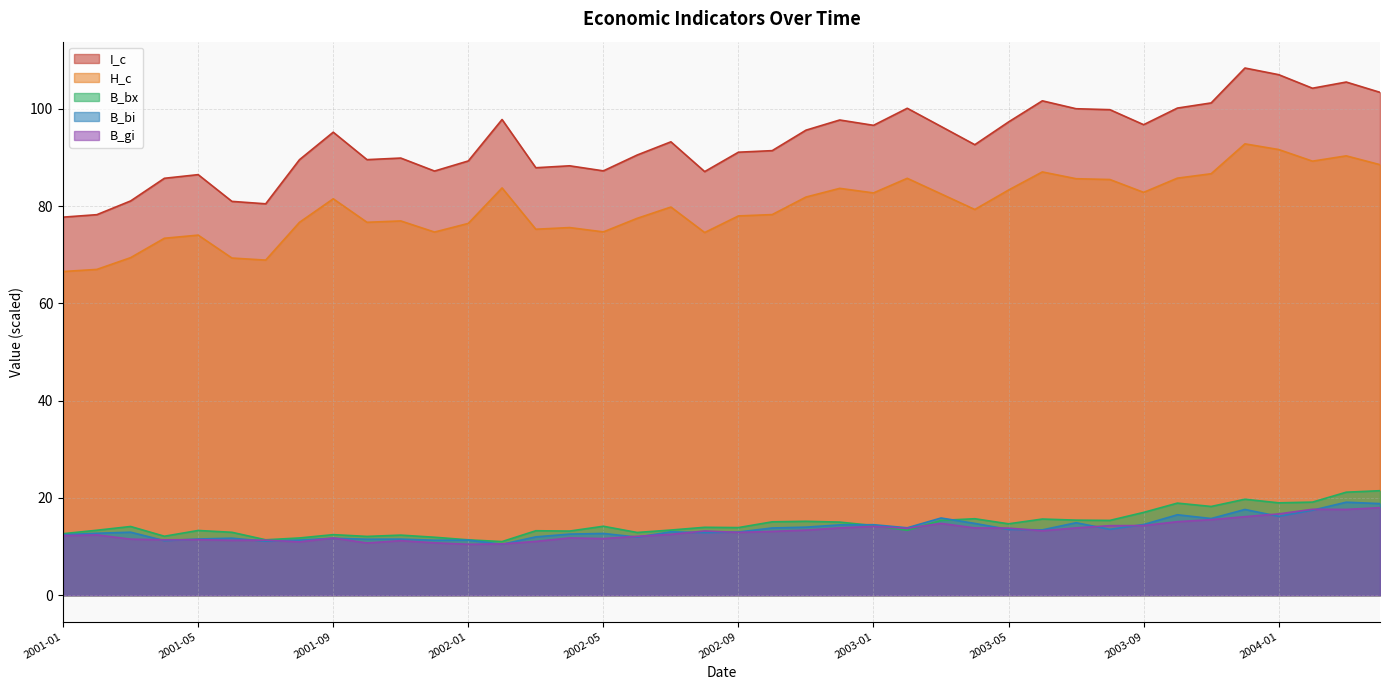

At which category is the sum across all series the highest?

2003-12